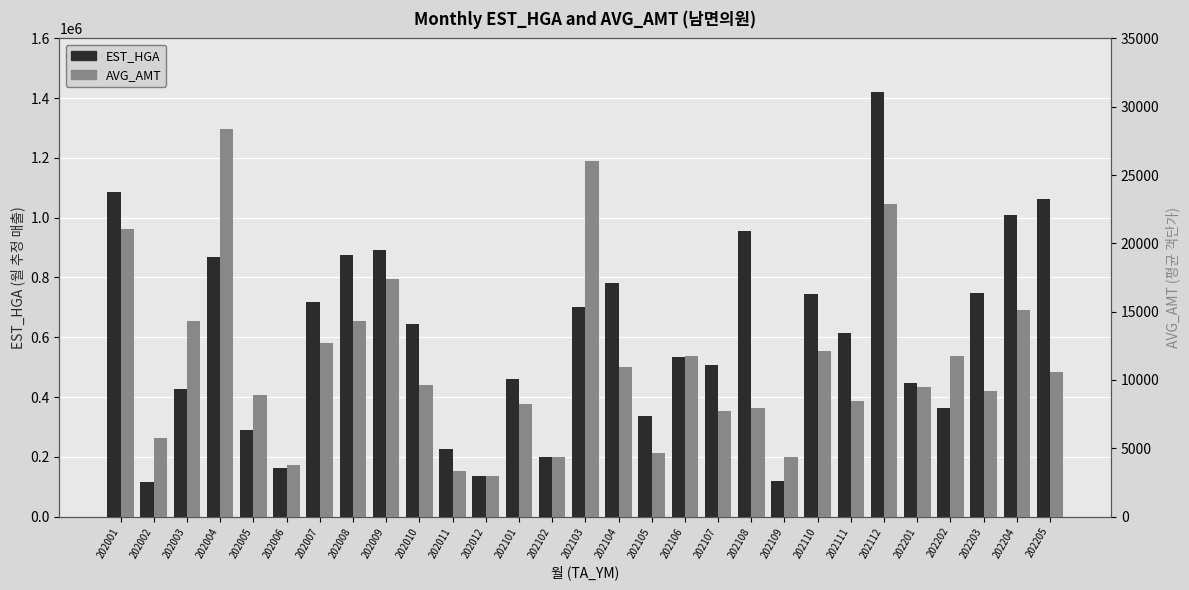

What is the value of the EST_HGA bar at the 16th from the left?

782989